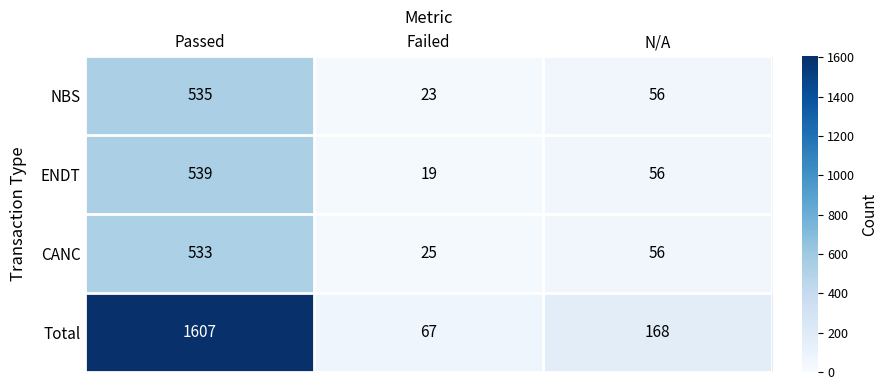

Reading left to right, extract all data points from this chart.

NBS: Passed=535	Failed=23	N/A=56
ENDT: Passed=539	Failed=19	N/A=56
CANC: Passed=533	Failed=25	N/A=56
Total: Passed=1607	Failed=67	N/A=168